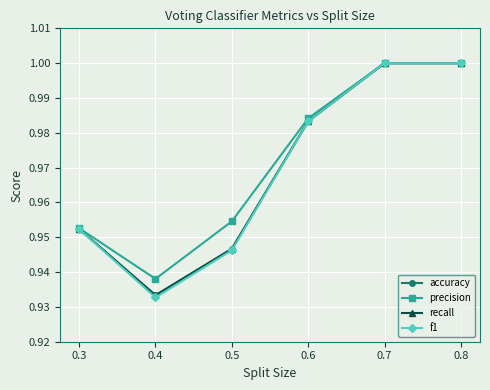

Reading left to right, extract all data points from this chart.

accuracy: 1.0	0.9	0.9	1.0	1.0	1.0
precision: 1.0	0.9	1.0	1.0	1.0	1.0
recall: 1.0	0.9	0.9	1.0	1.0	1.0
f1: 1.0	0.9	0.9	1.0	1.0	1.0